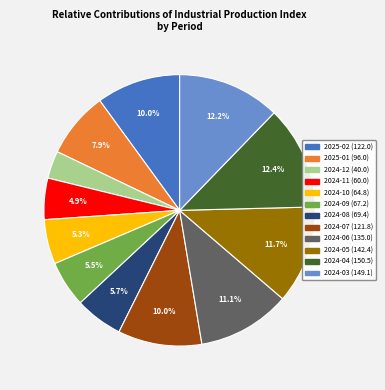

Is there a majority slice in this chart?

No